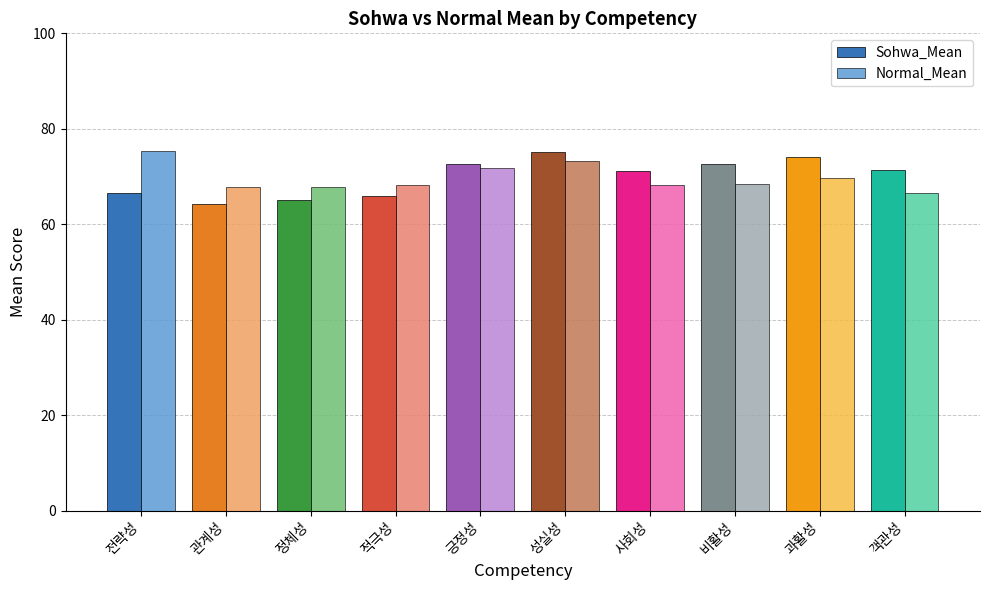

At 객관성, list the series in order from largest to smallest.

Sohwa_Mean, Normal_Mean